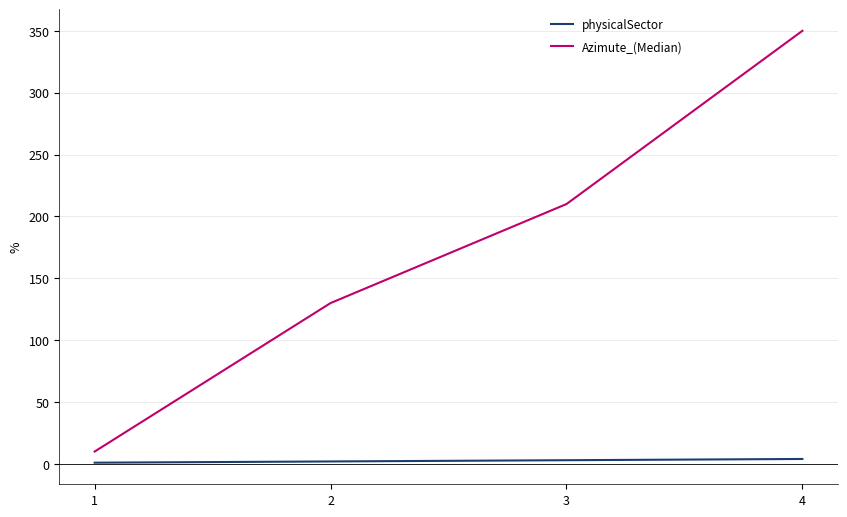

Which series has the largest total across all categories?

Azimute_(Median)